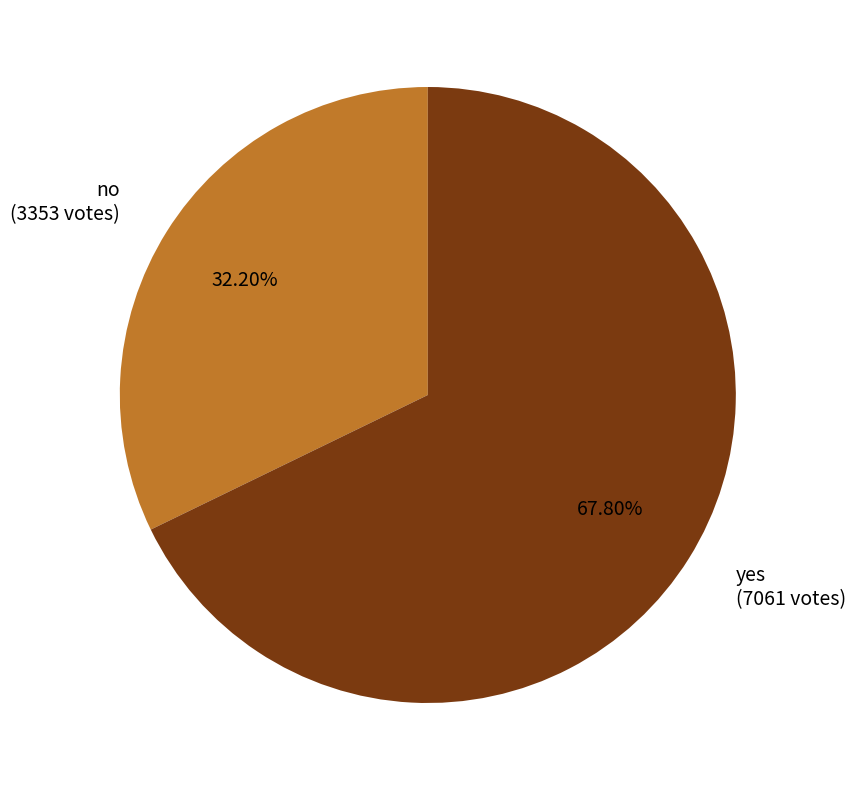

True or false: yes accounts for 76% of the total.

False